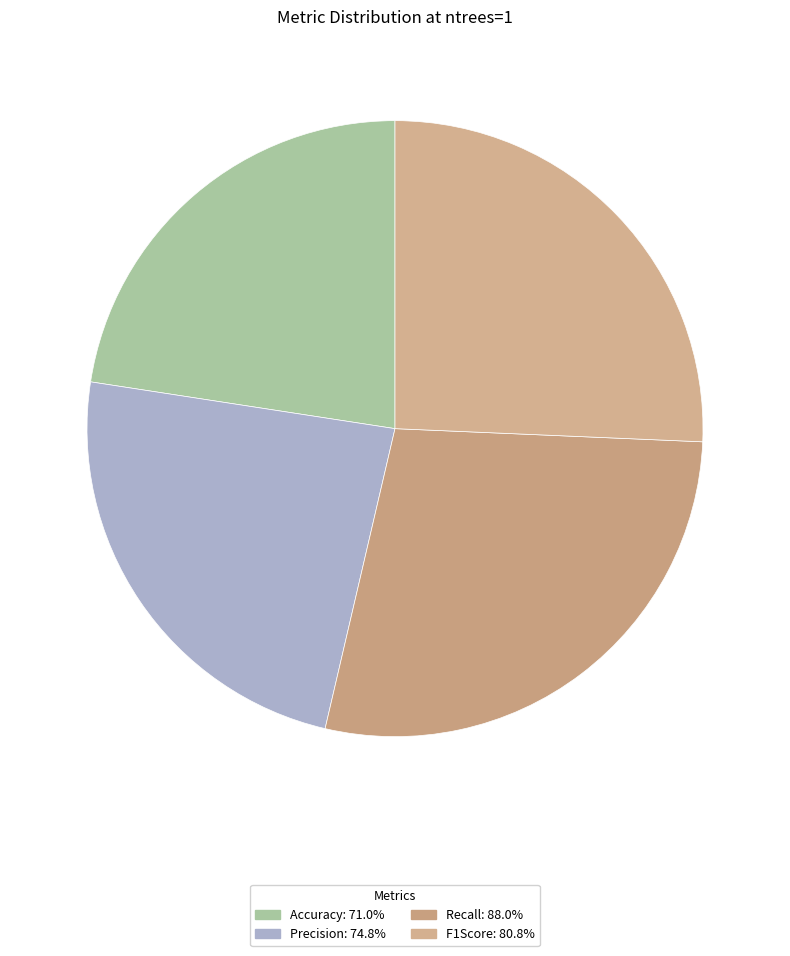

Which has a higher value, Accuracy or Precision?

Precision